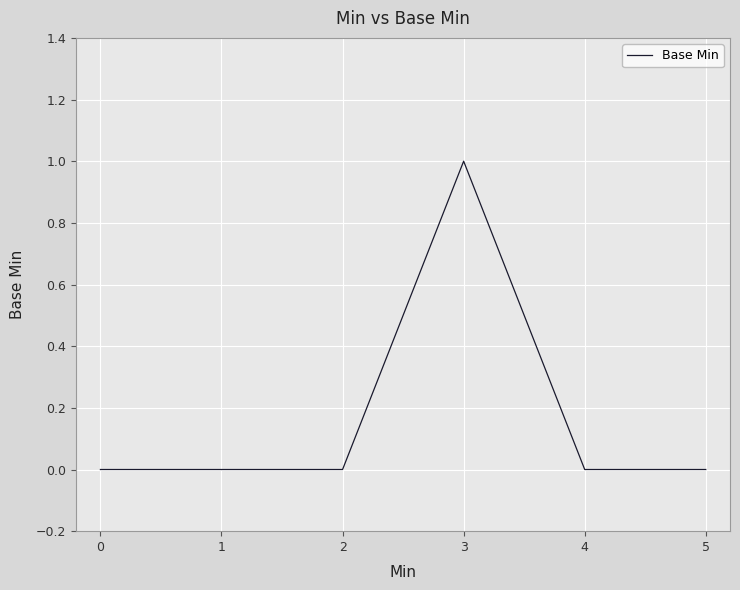

Which has a higher value, 3 or 0?

3